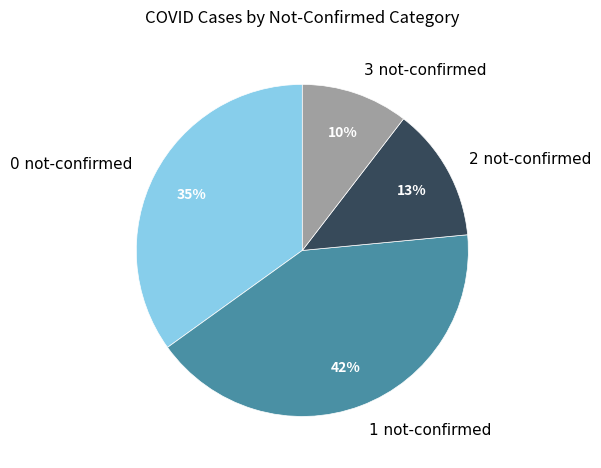

Is it true that 1 not-confirmed is 35% of the pie?

False